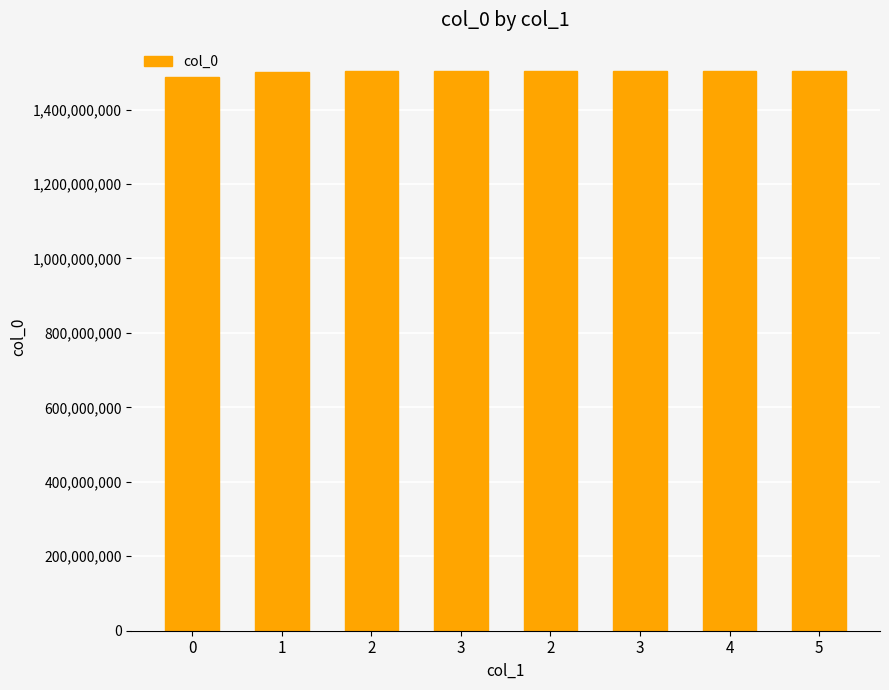

Are the bars horizontal?

No